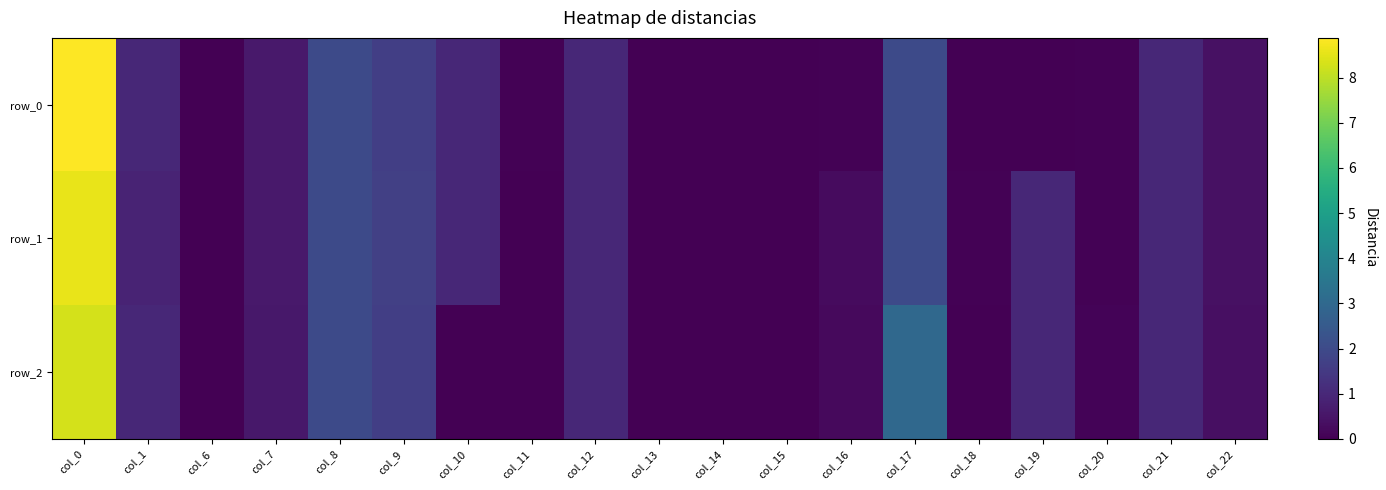

List the labels in order of row_0 value, largest first.

col_0, col_8, col_17, col_9, col_10, col_12, col_21, col_1, col_7, col_22, col_11, col_16, col_20, col_13, col_6, col_14, col_15, col_18, col_19